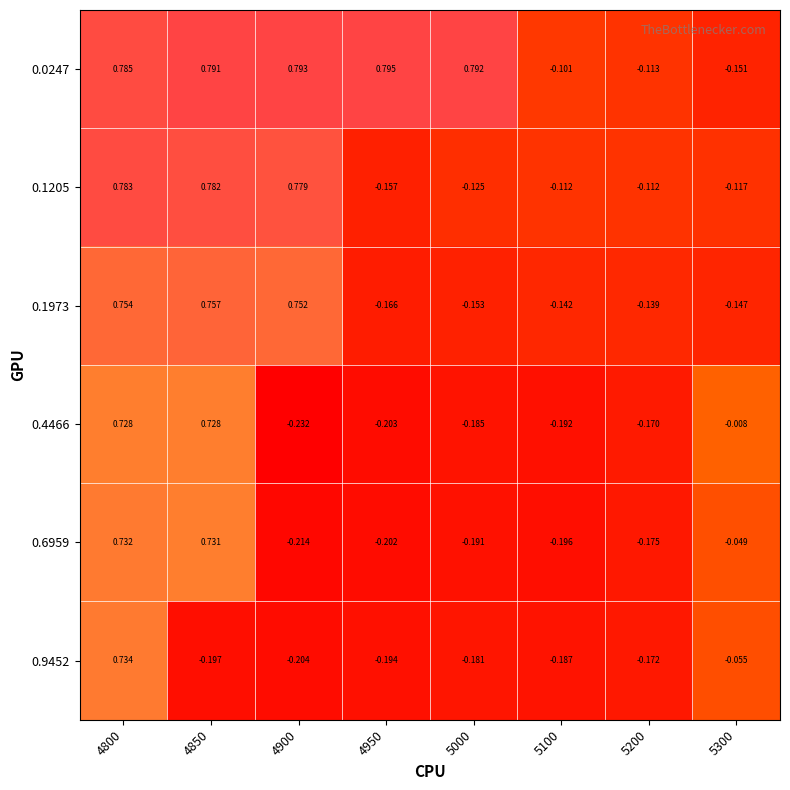

Is the value of 0.1973 at 5000 greater than the value of 0.0247 at 4900?

No